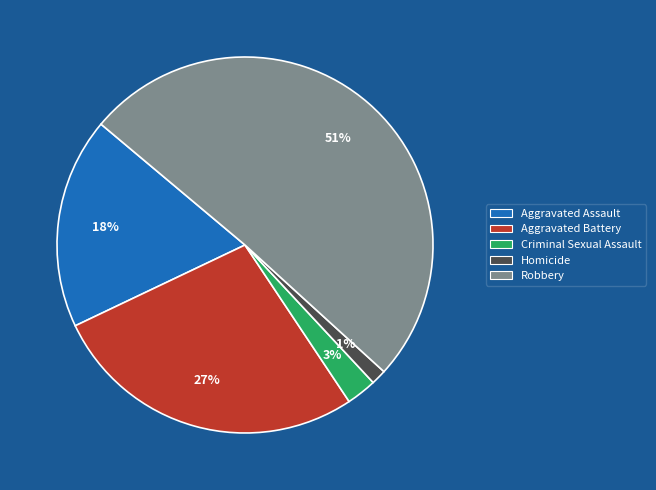

The Homicide slice represents 1% of the pie. True or false?

True